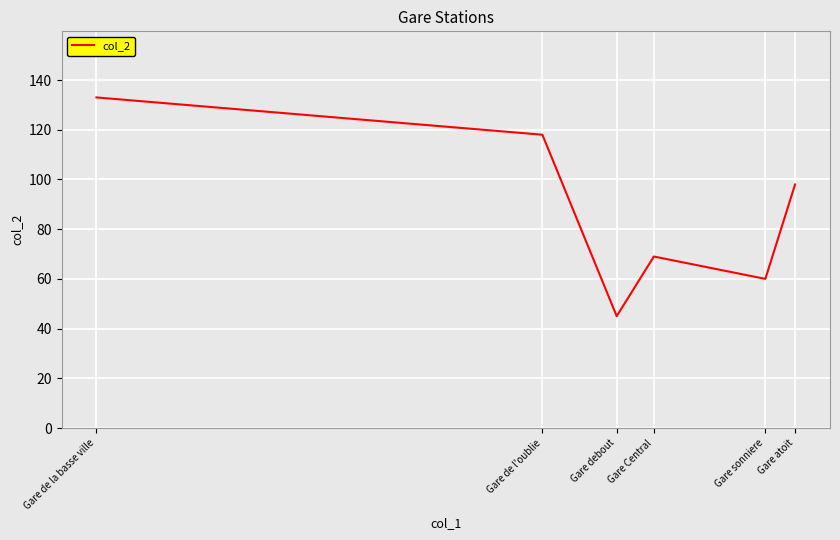

What is the ratio of the value at Gare de l'oublie to the value at Gare sonniere?

2.0